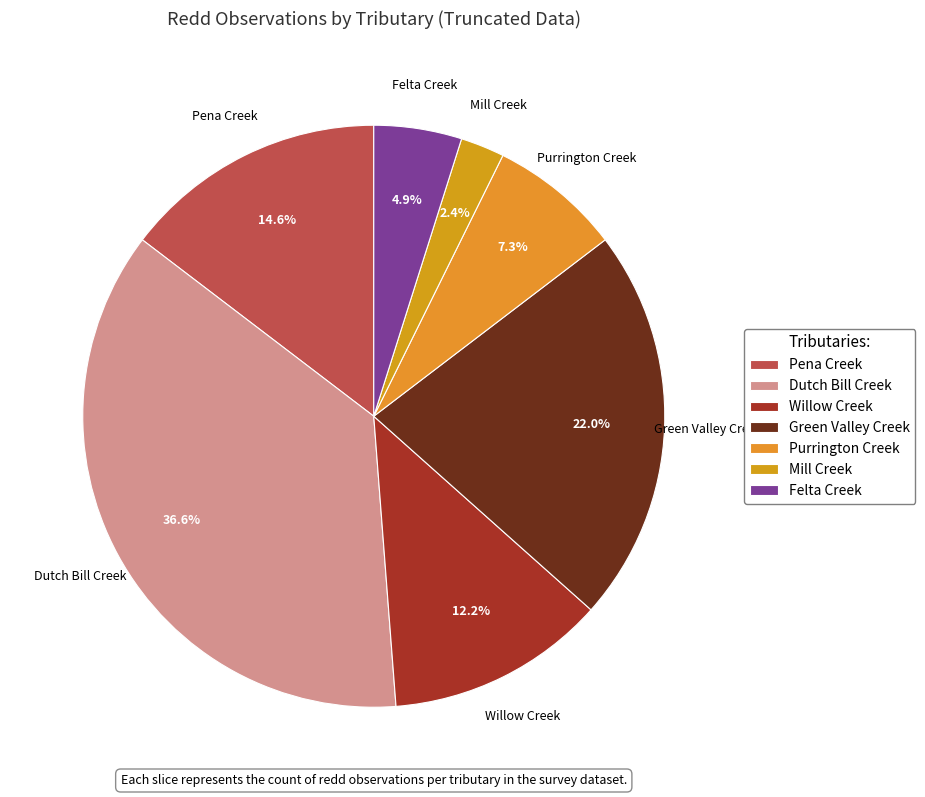

How many segments does this pie chart have?

7